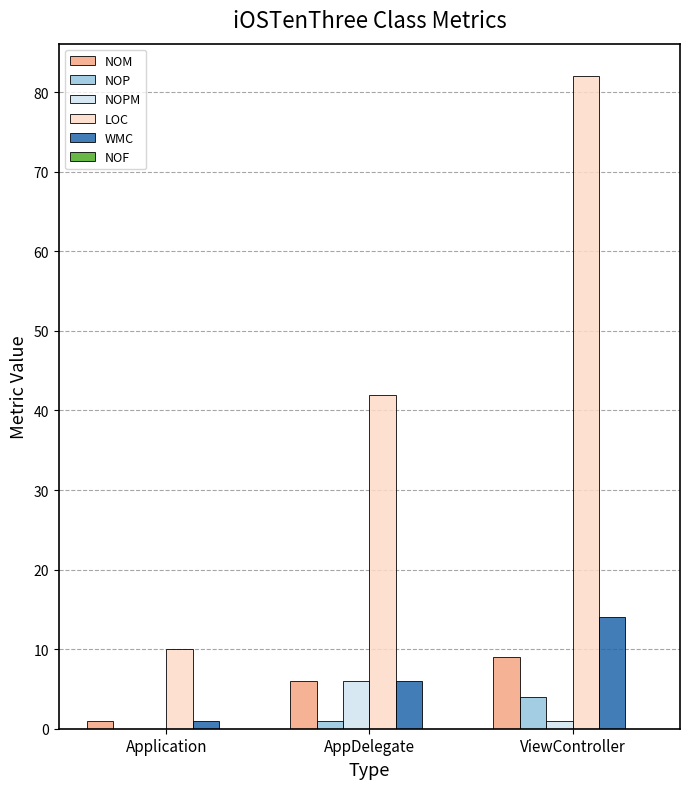

The NOM series shows 9 at ViewController. True or false?

True